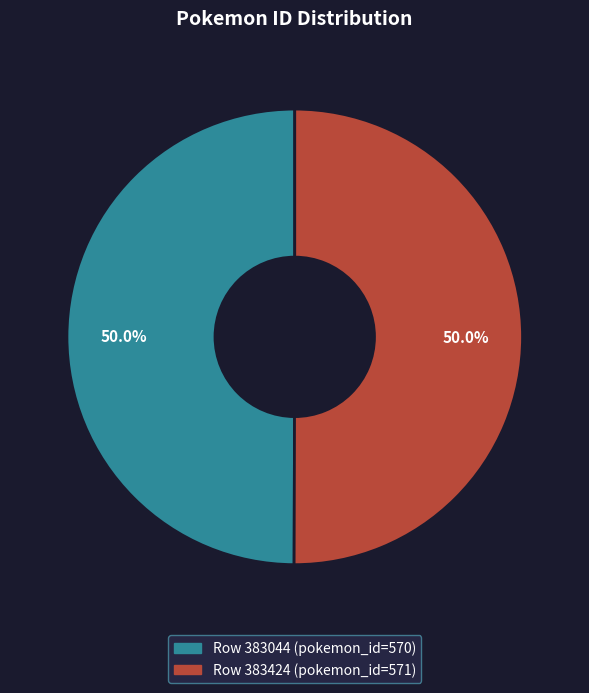

How many slices are in this pie chart?

2